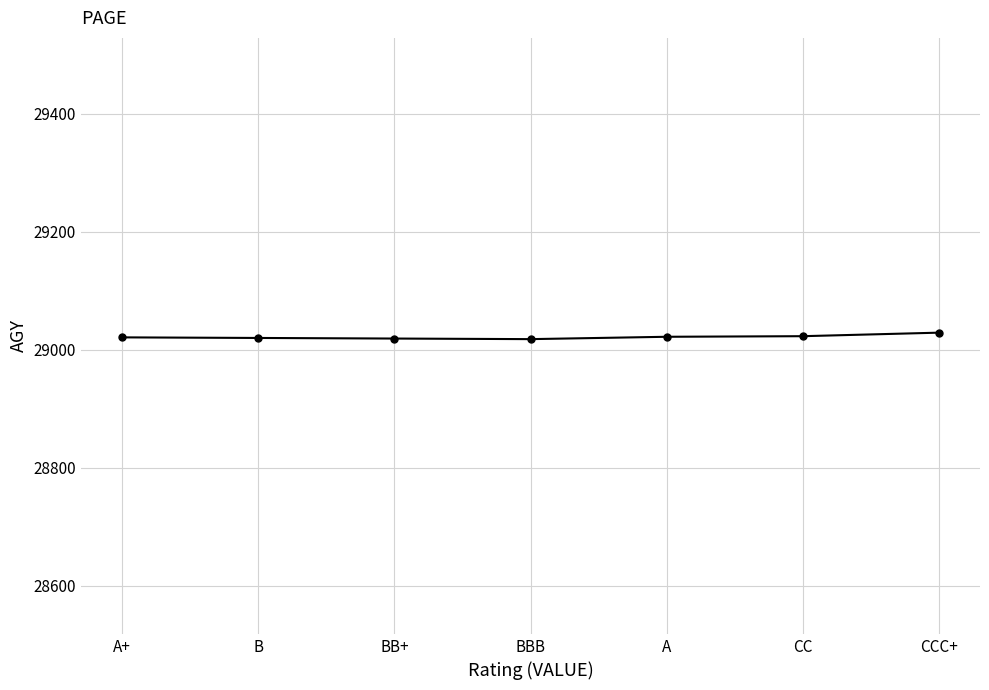

What is the label of the 3rd point from the right?

A